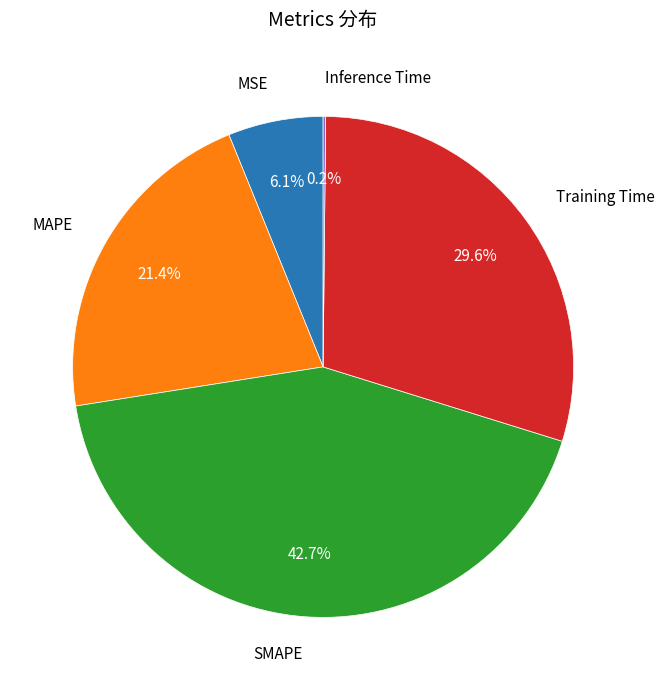

Does any single category account for the majority?

No